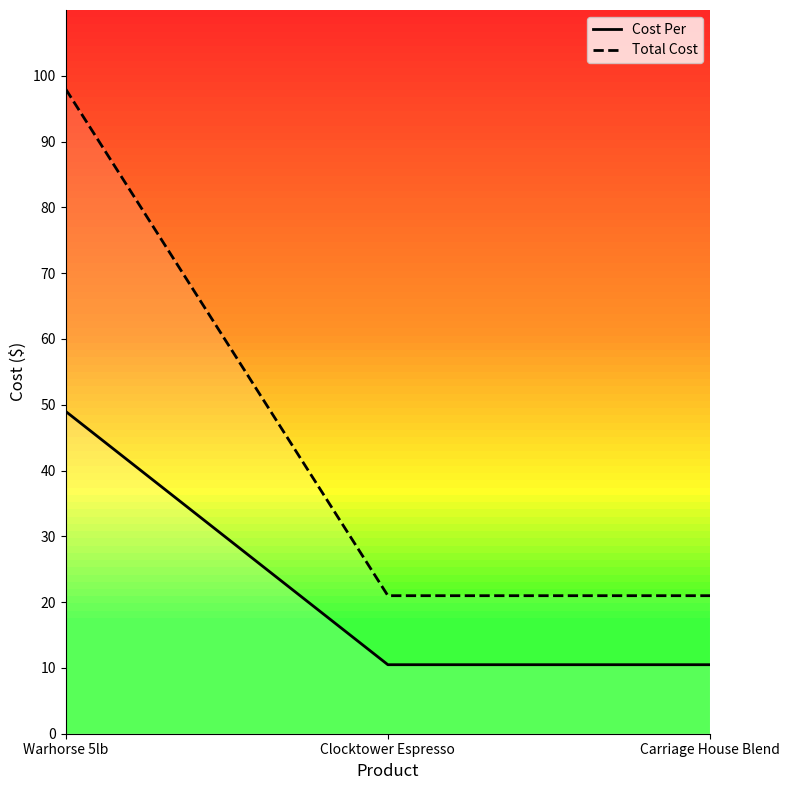

What is the label of the 2nd point from the left?

Clocktower Espresso